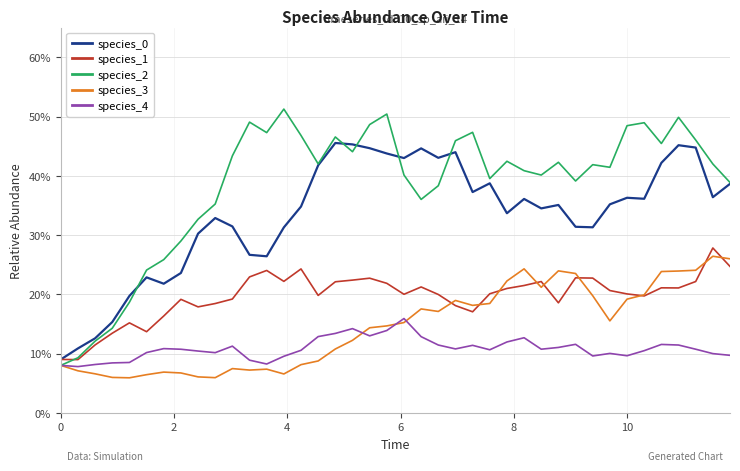

Which series has the largest range (max minus min)?

species_2